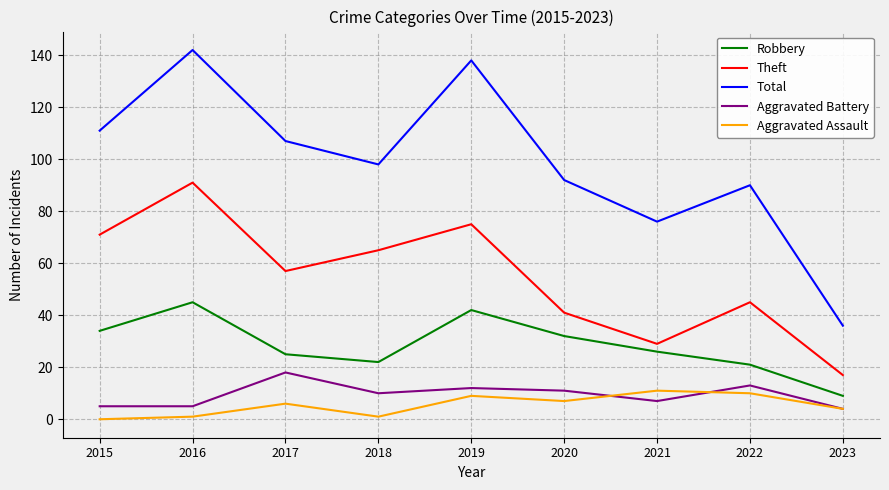

What is the difference between the highest and lowest values at 2017?

101